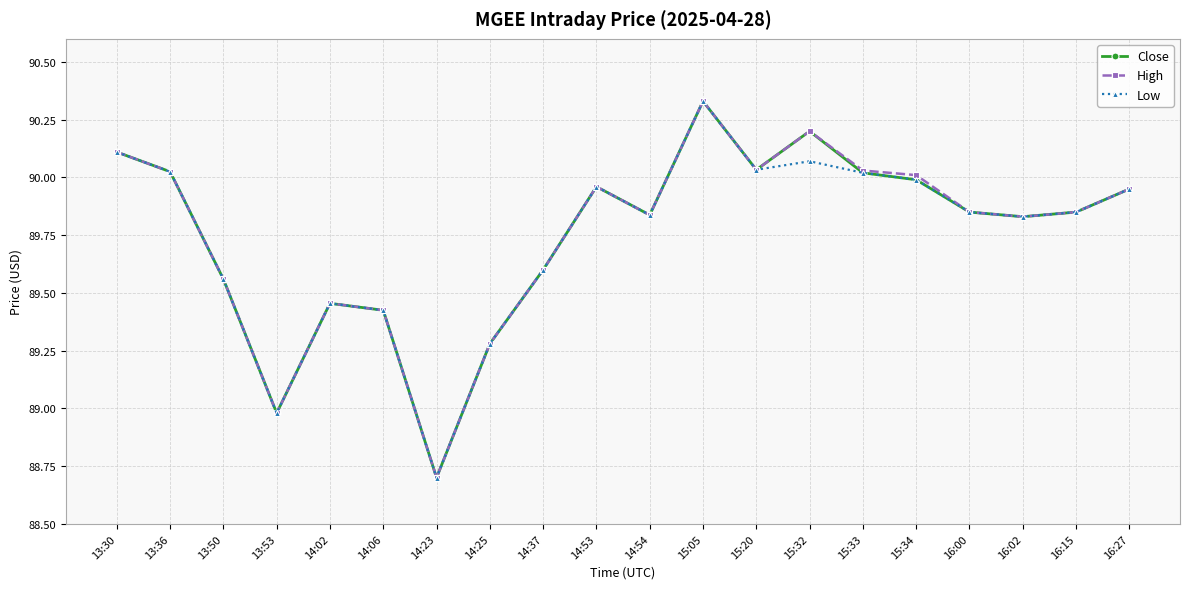

The Low series shows 90.0 at 15:20. True or false?

True